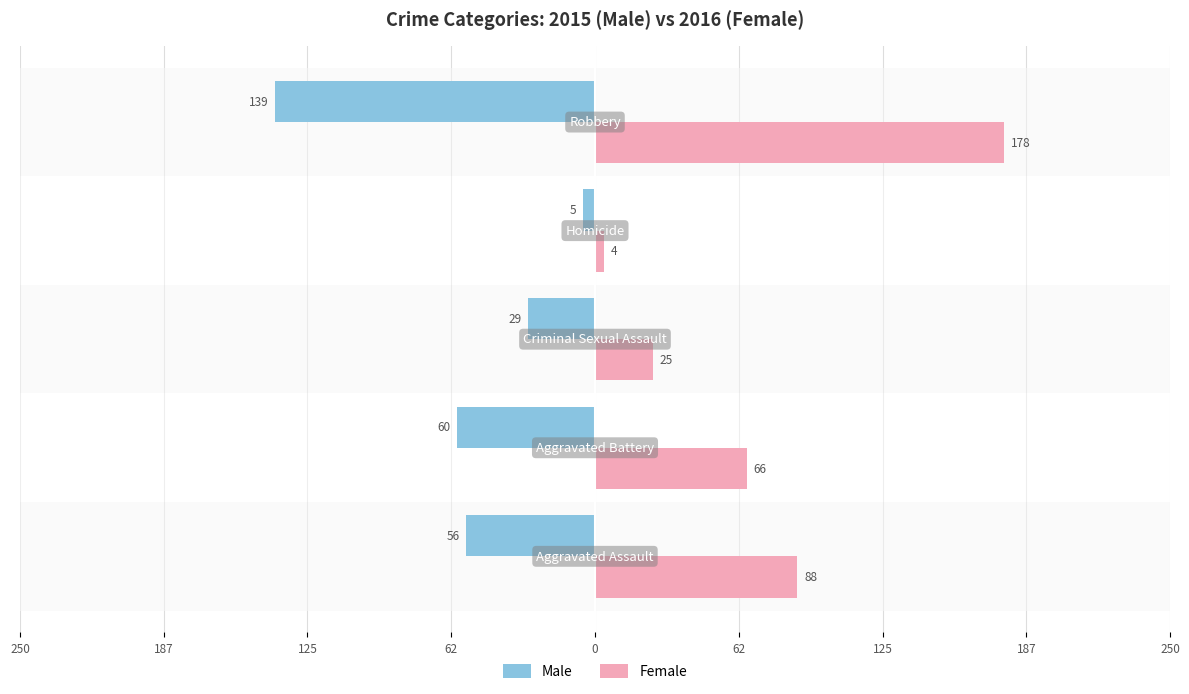

How many categories are shown in the chart?

5